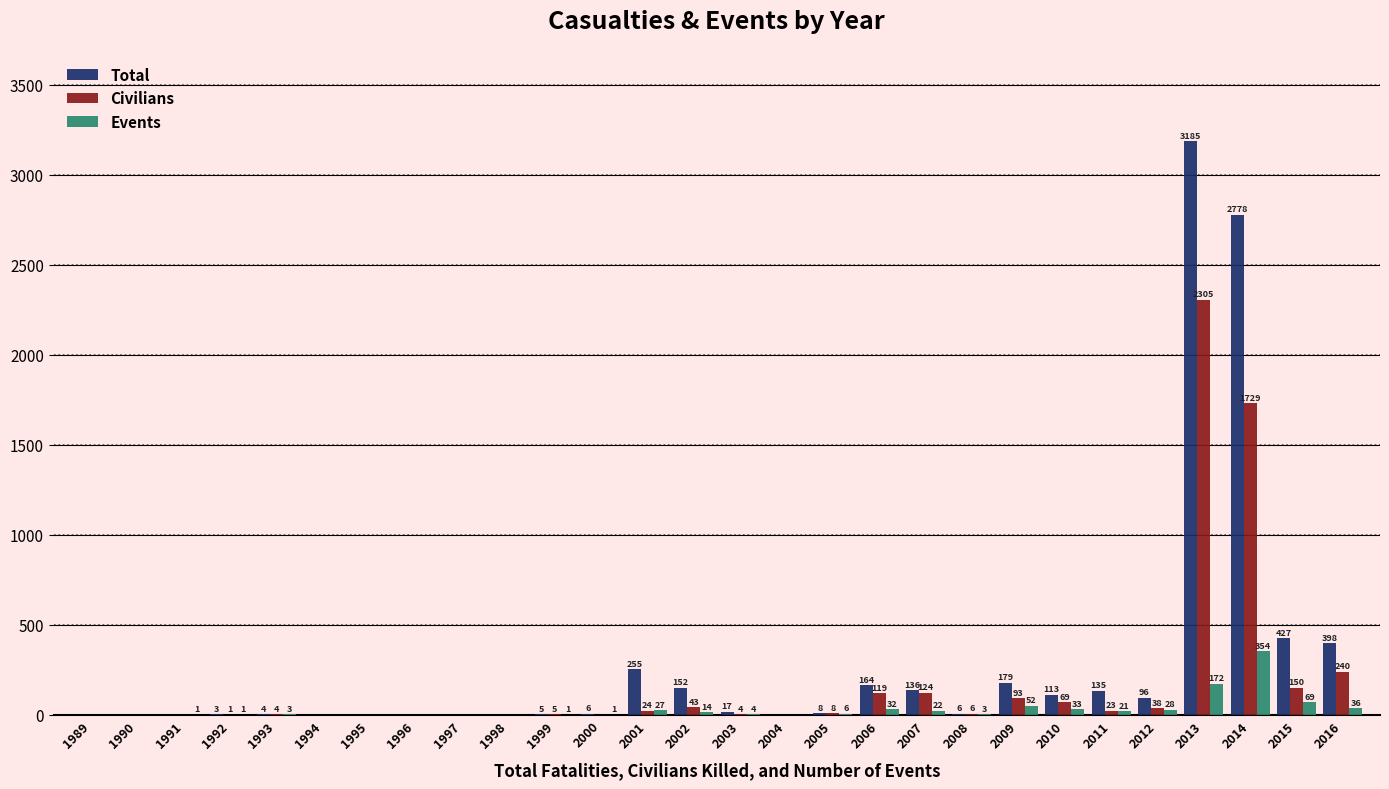

True or false: Civilians has a value of 119 at 2006.

True